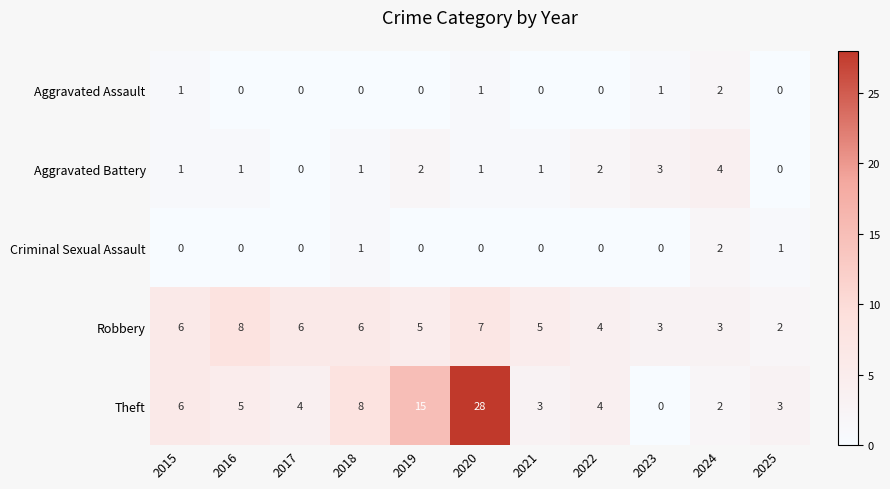

Which has a higher value, 2016 or 2021?

2016